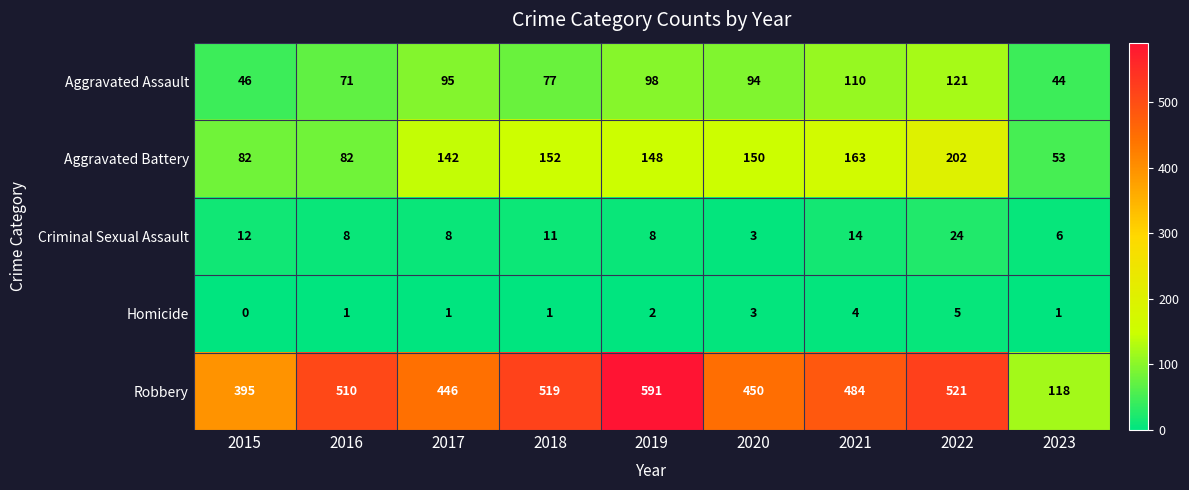

What is the difference between the highest and lowest values at 2022?

516